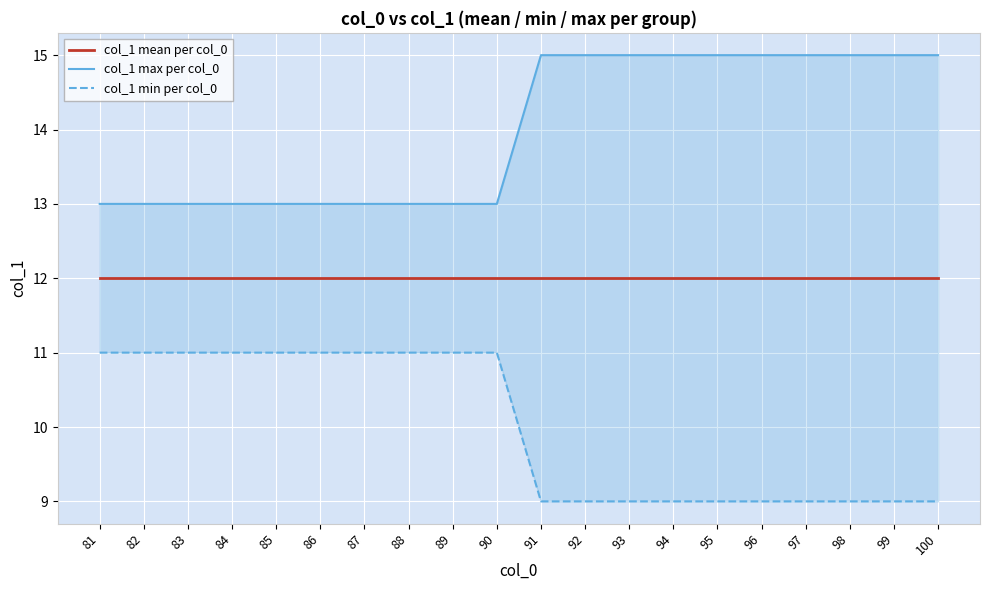

What is the average value of the col_1 max per col_0 series?

14